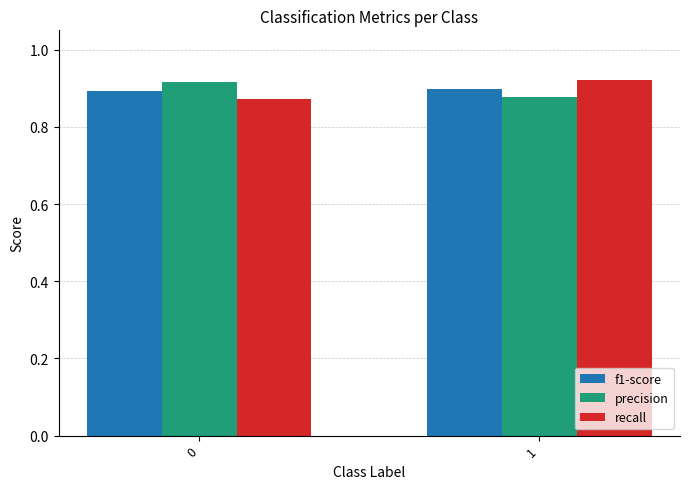

The value of f1-score at 0 is 0.9. True or false?

True